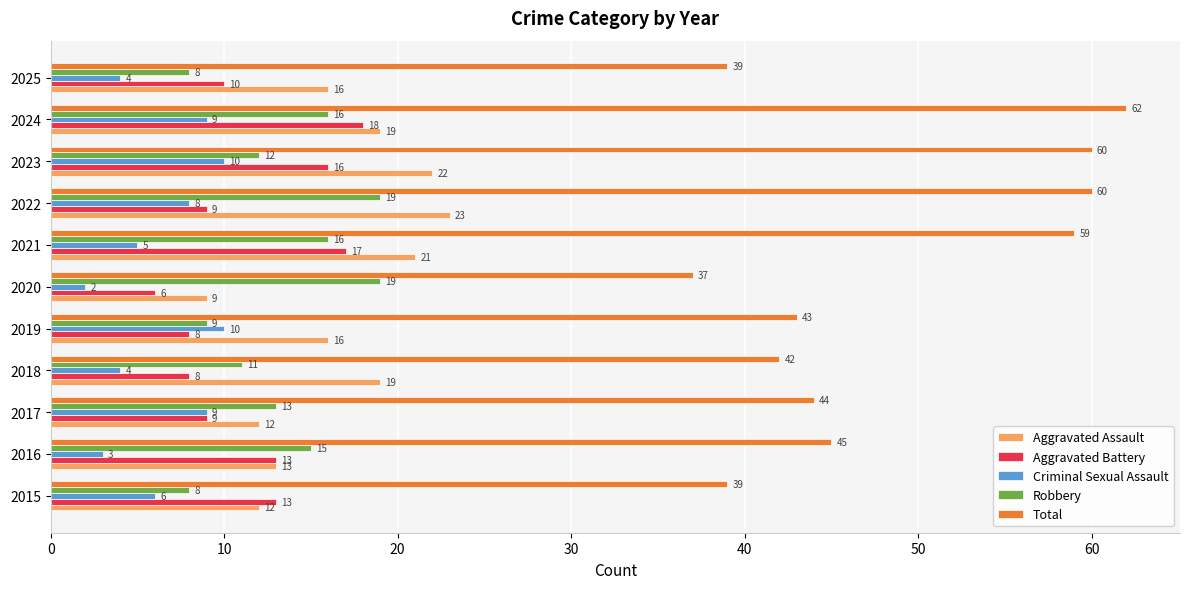

Is the value of Robbery at 2015 greater than the value of Aggravated Assault at 2025?

No